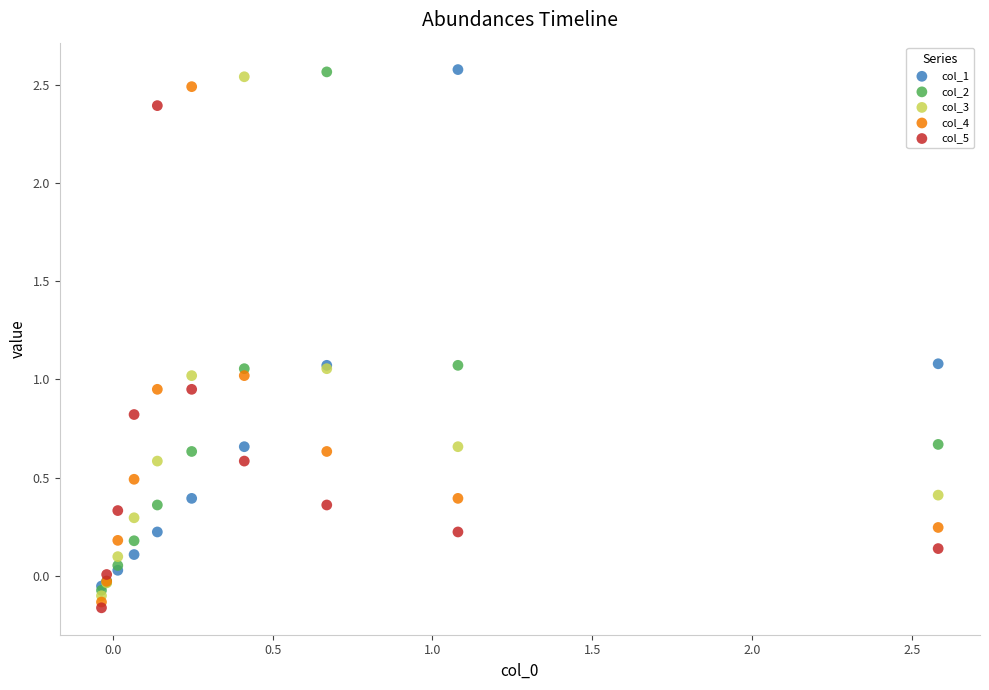

What are all the series names shown in the legend?

col_1, col_2, col_3, col_4, col_5